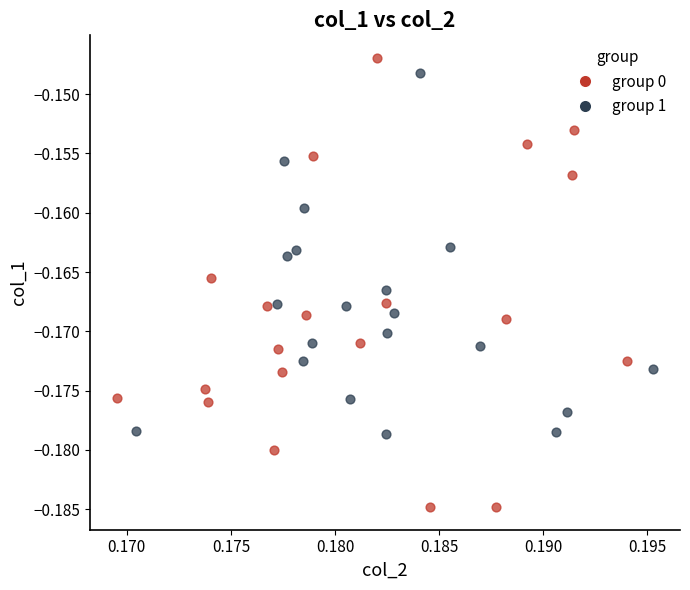

What are all the series names shown in the legend?

group 0, group 1